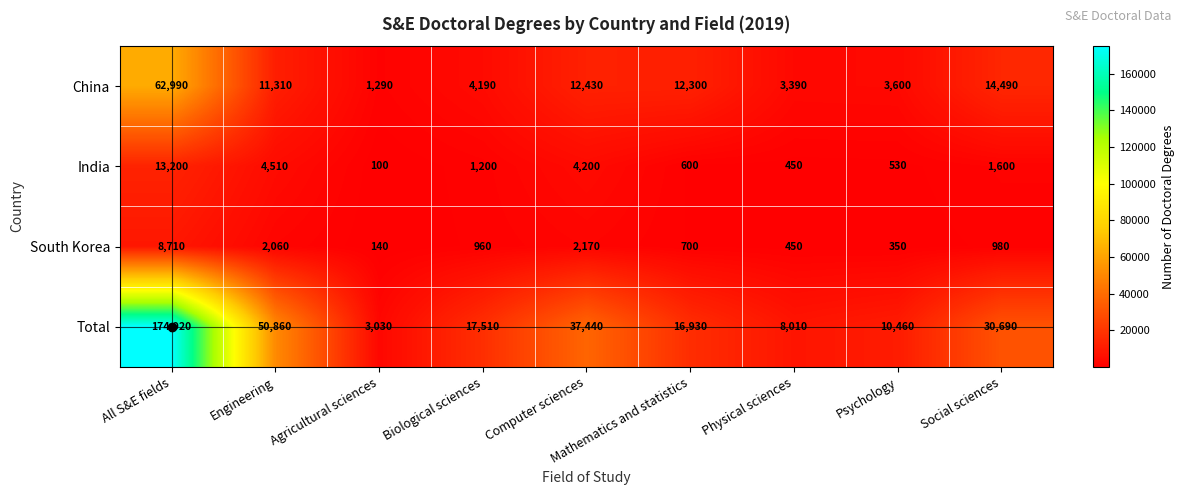

Where does the China series first go above 11310?

All S&E fields